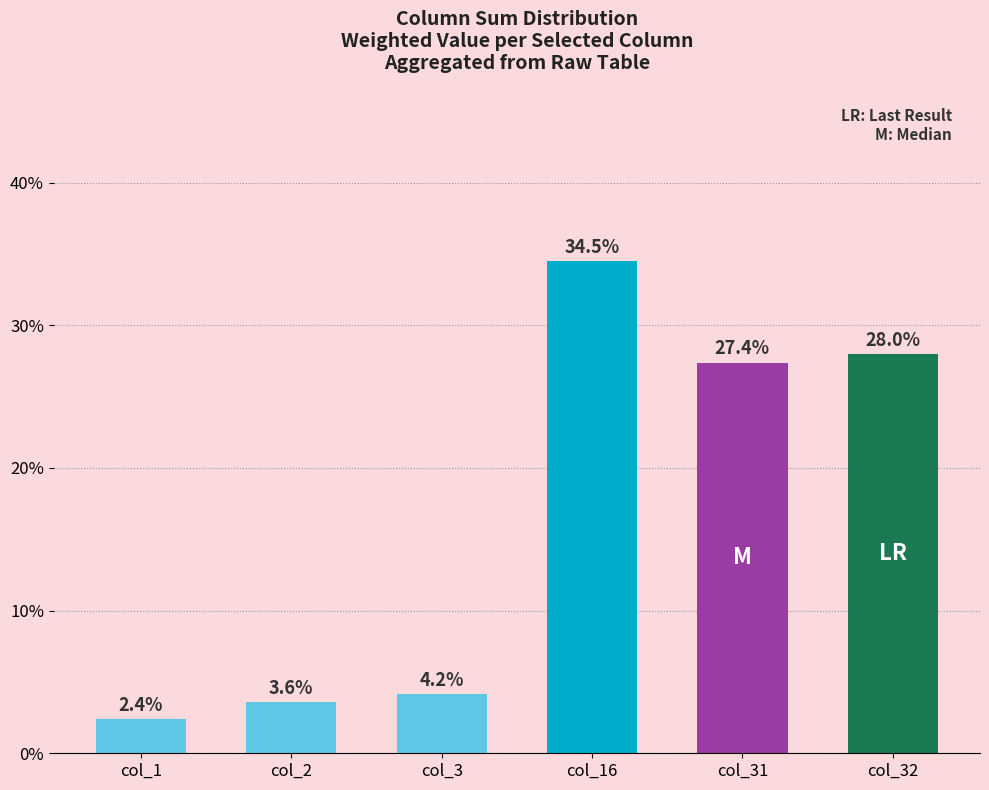

How many bars are there in total?

6